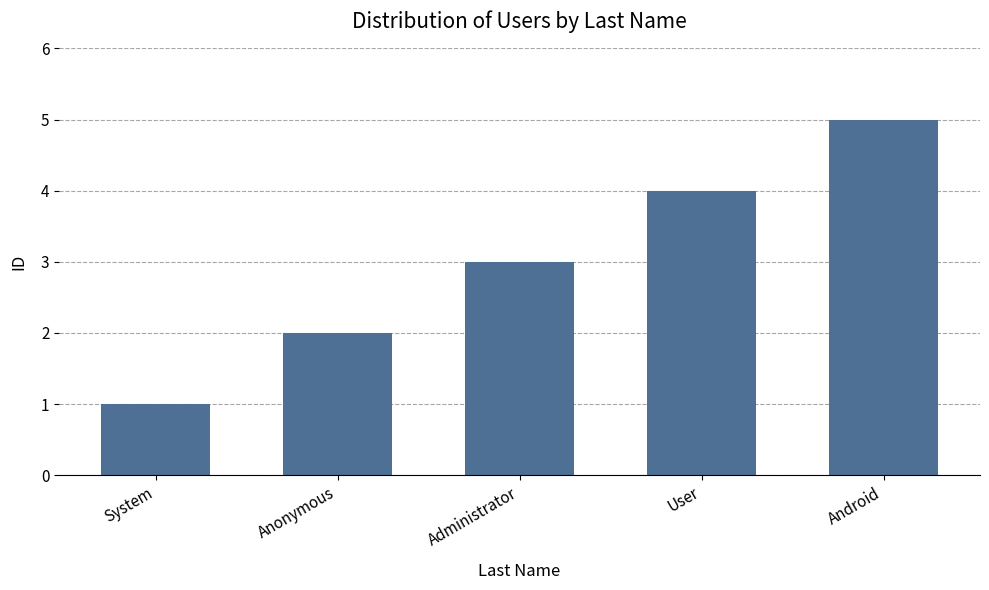

Reading left to right, extract all data points from this chart.

1	2	3	4	5